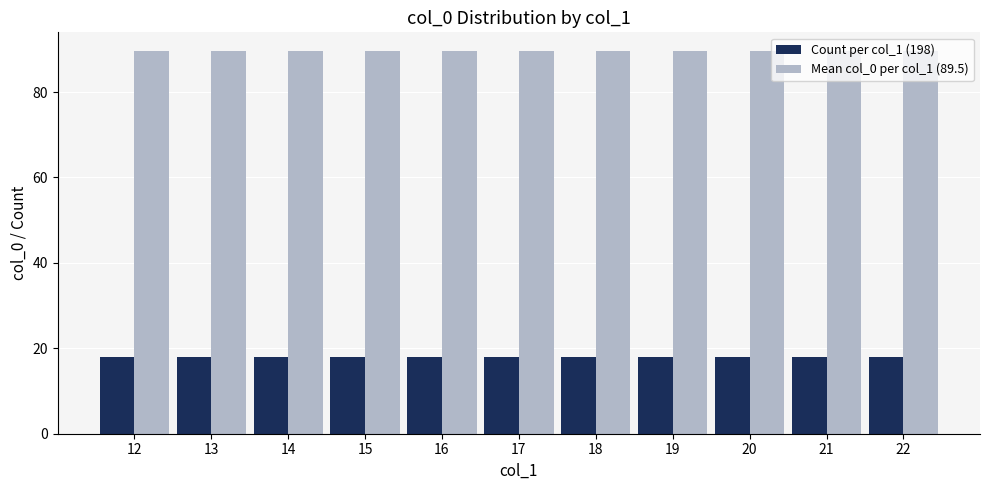

What is the value of the Mean col_0 per col_1 (89.5) bar at the 3rd from the left?

89.5